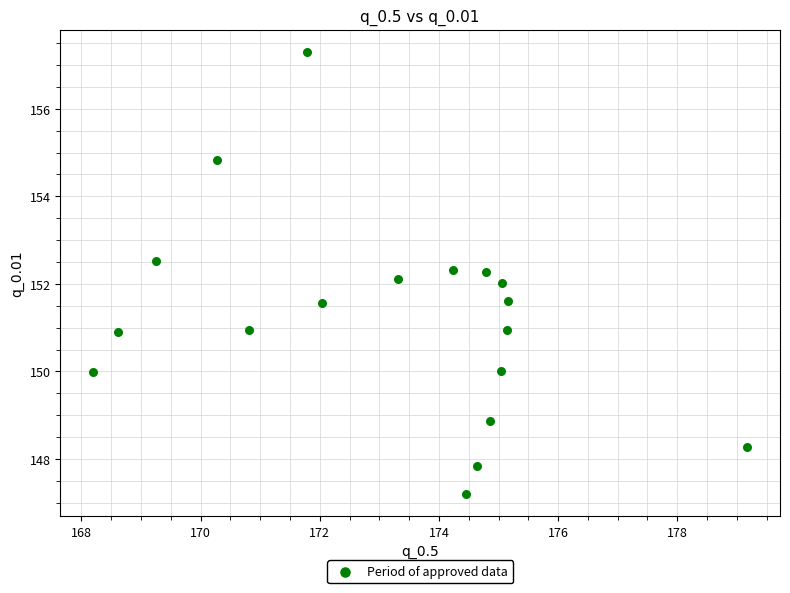

What is the range of Y values (max minus min)?

10.1